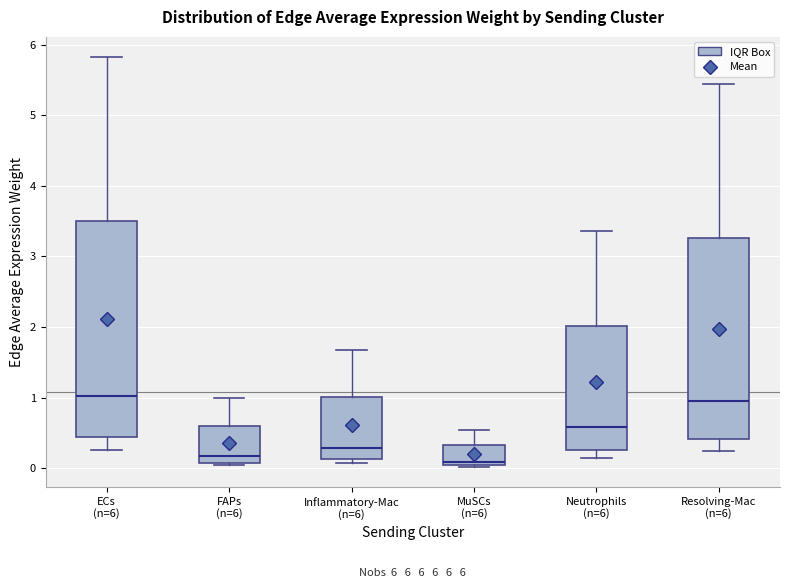

Which box is the tallest, from its lower edge to its upper edge?

ECs (n=6)